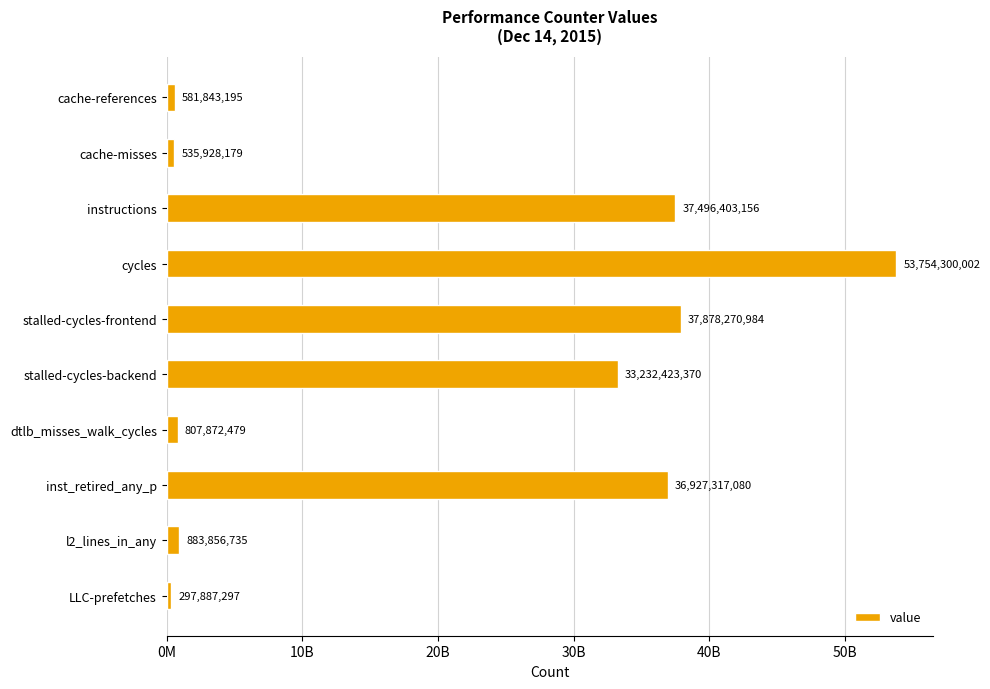

Does the chart contain any negative values?

No